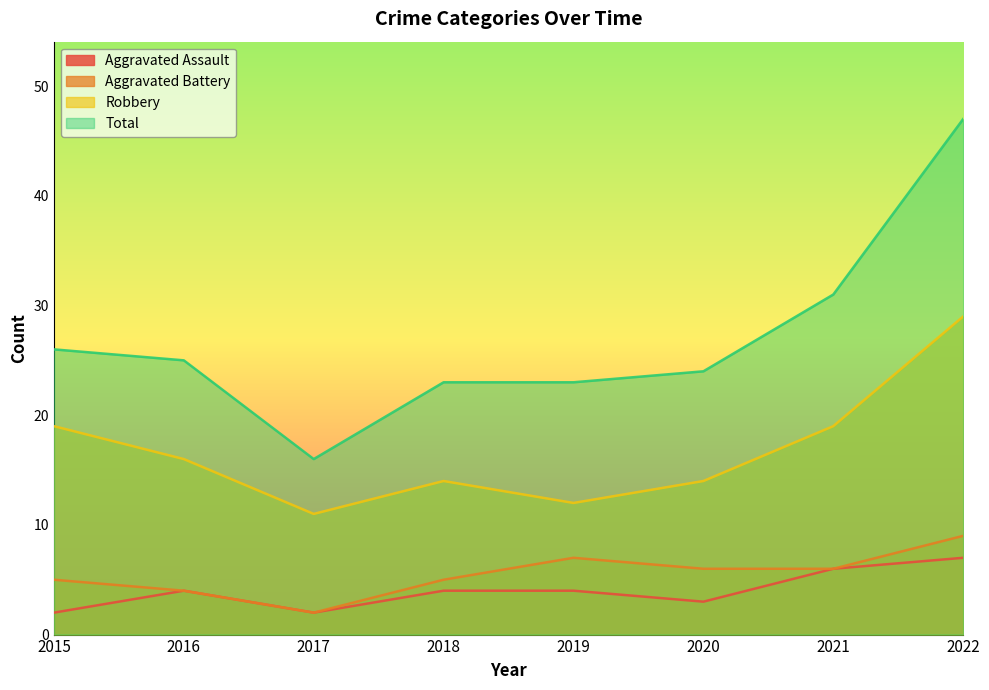

What is the difference between the Total values at 2021 and 2022?

16